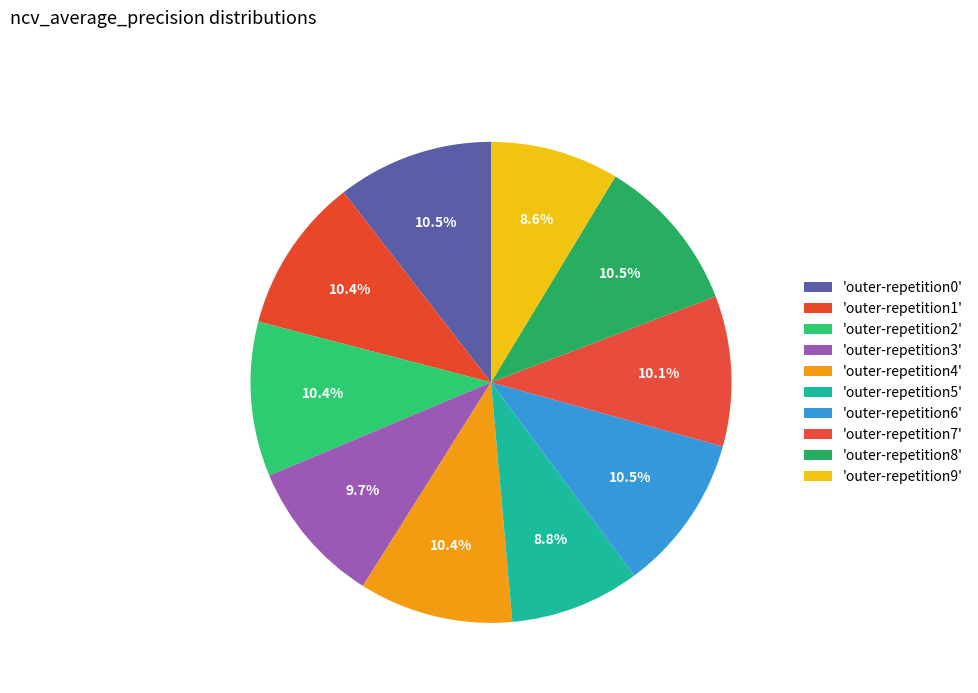

How many segments does this pie chart have?

10